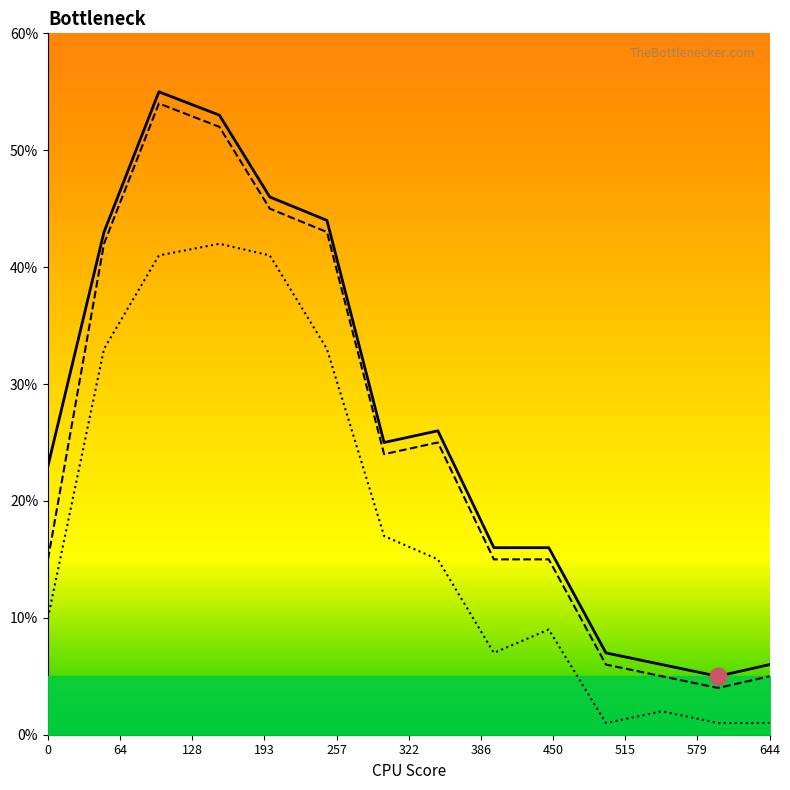

Does the chart have visible grid lines?

No